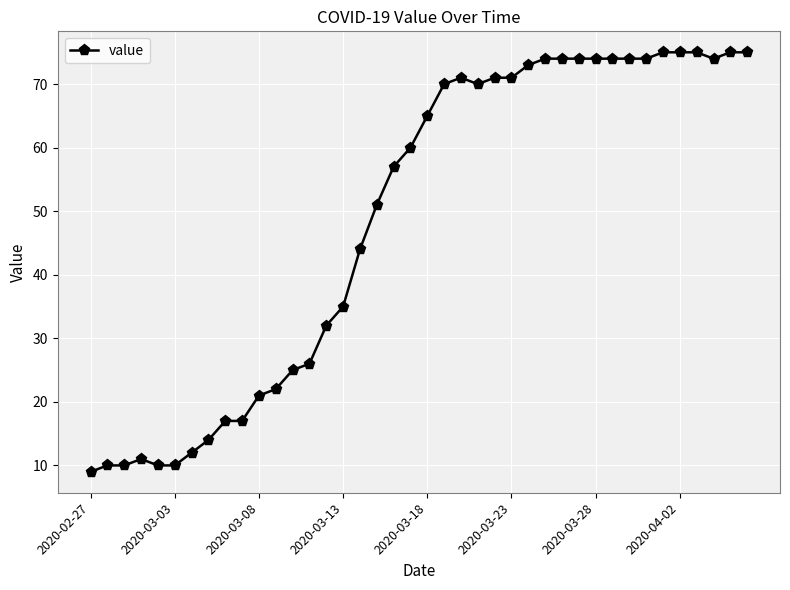

What is the smallest value displayed?

9